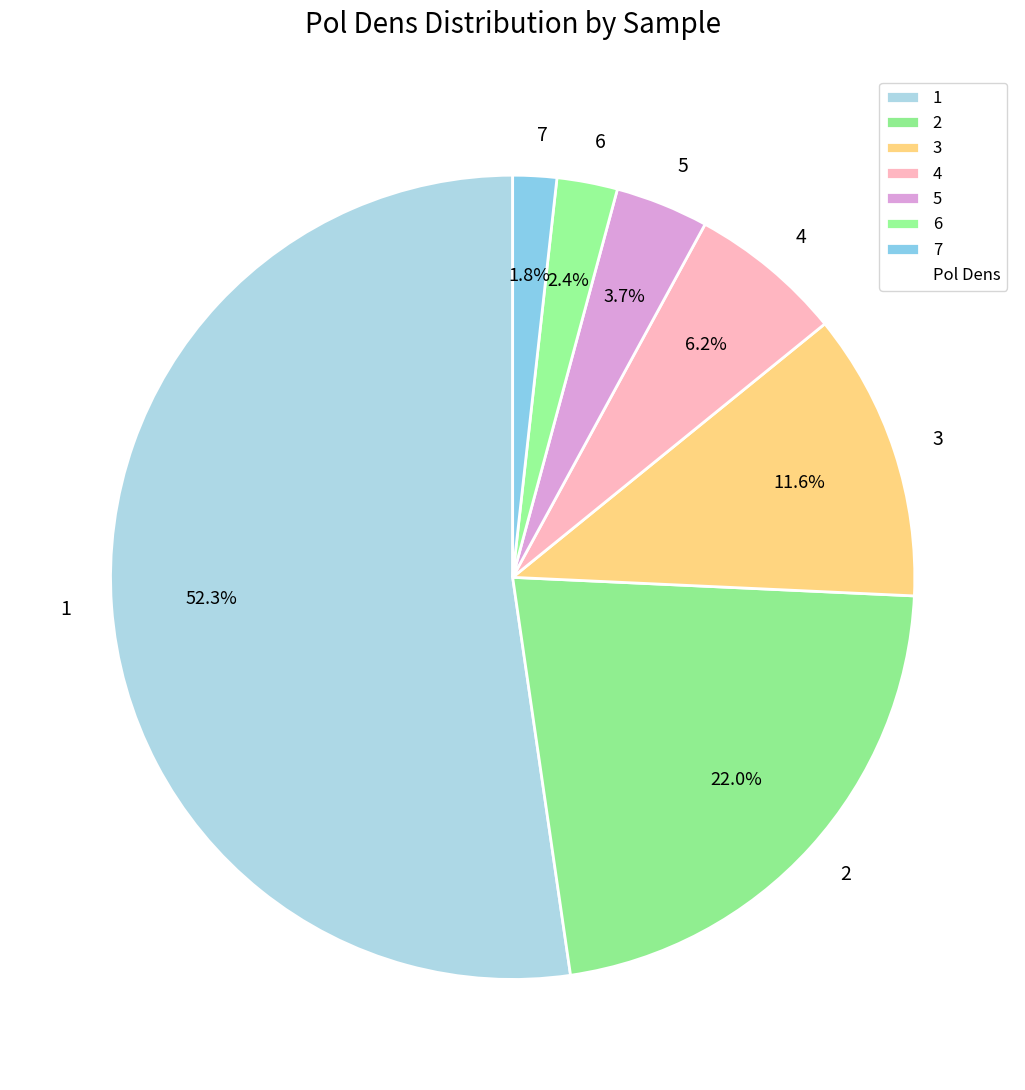

Which slice is the smallest?

7